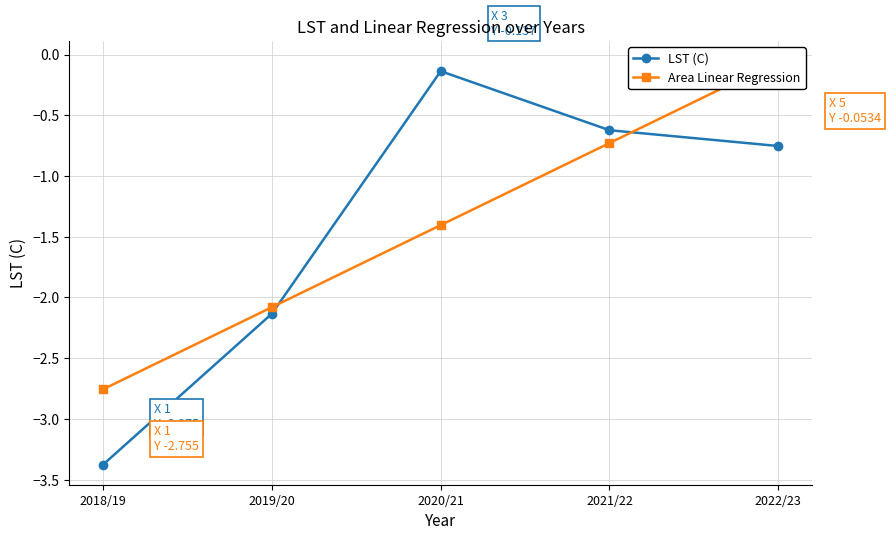

Between 2018/19 and 2021/22, which series saw the biggest shift?

LST (C)